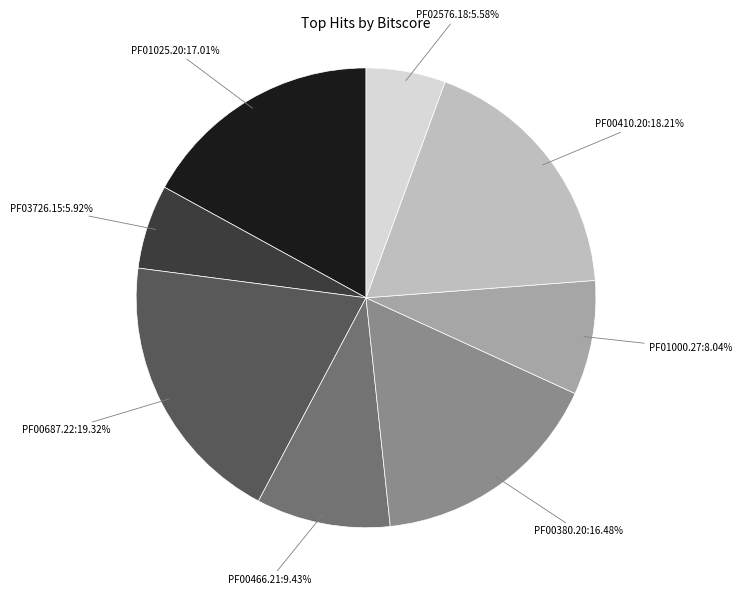

How many segments does this pie chart have?

8